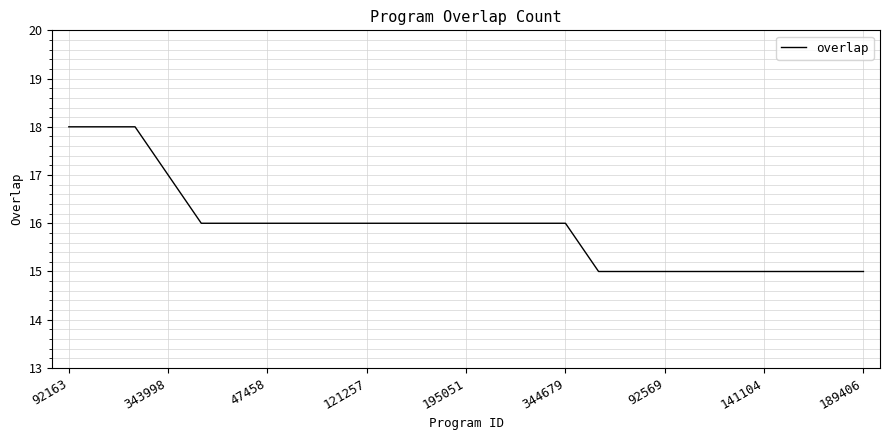

What is the greatest value displayed?

18